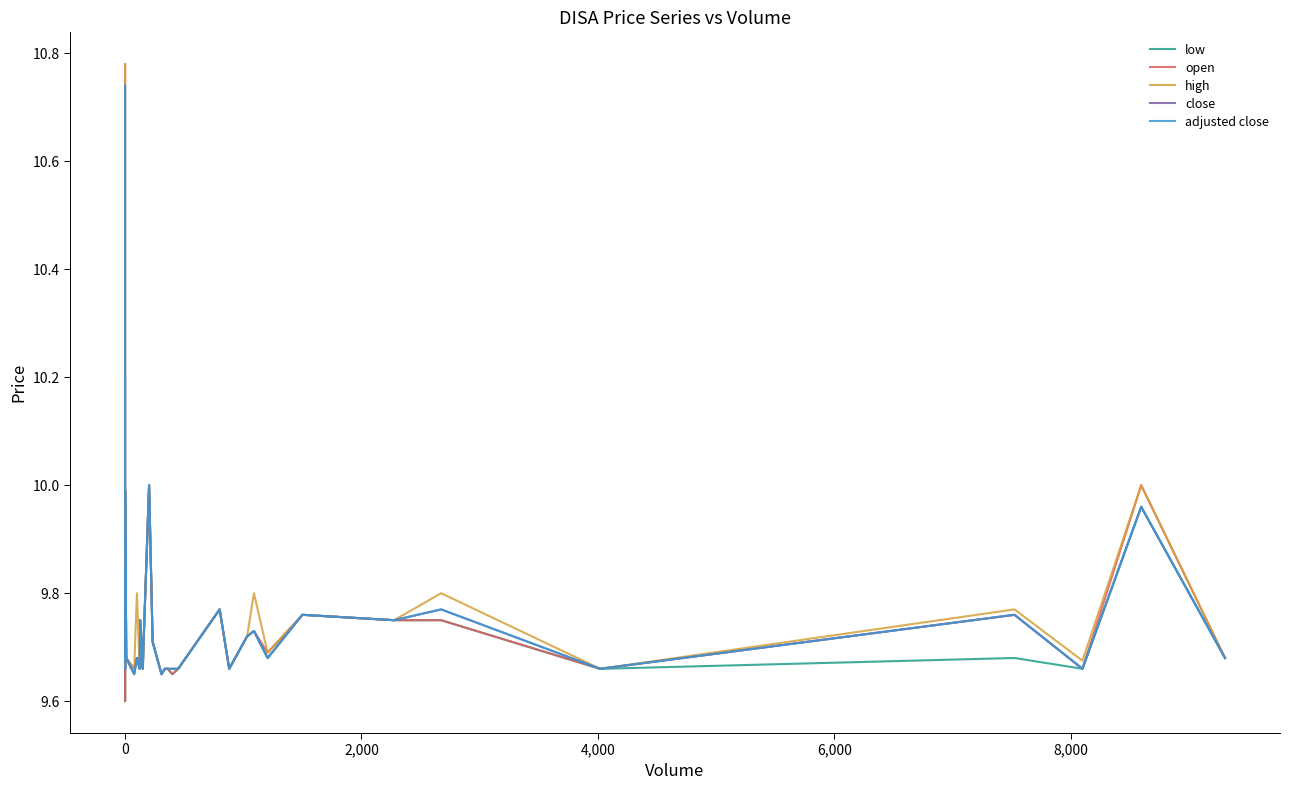

What is the maximum value for open?

10.8